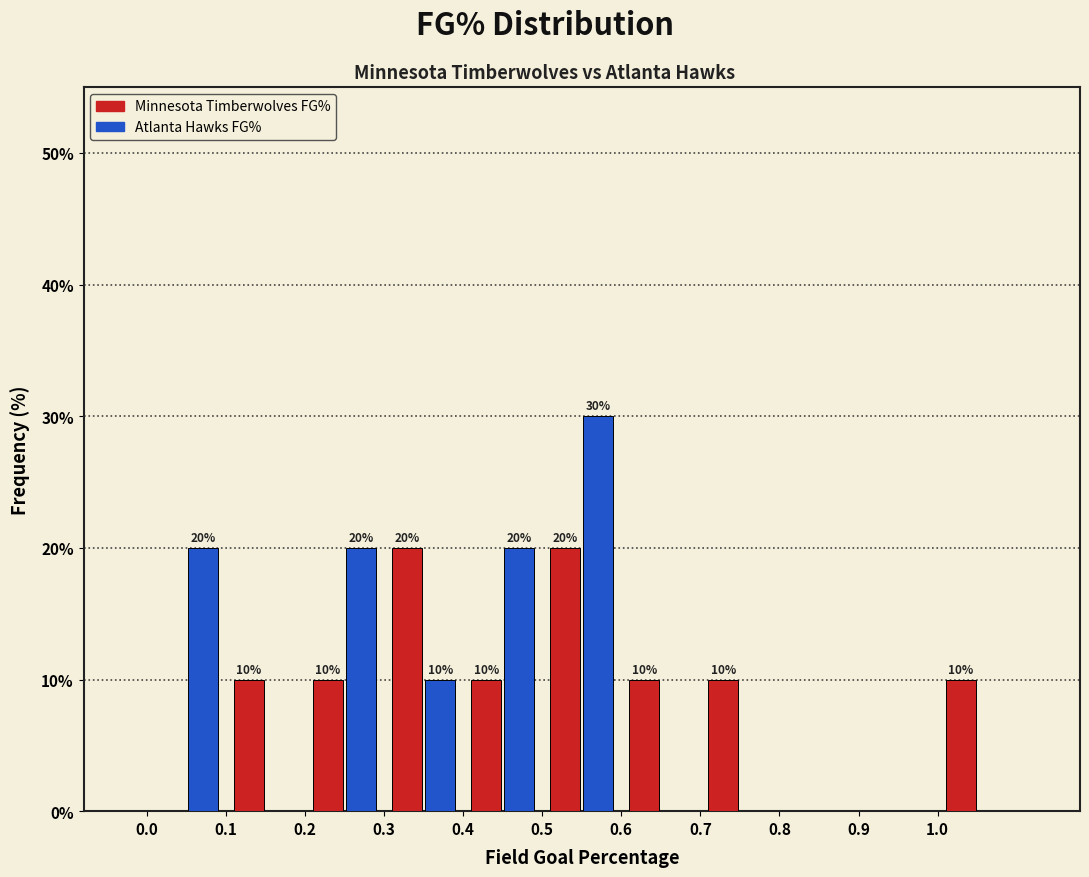

In the Atlanta Hawks FG% series, which range on the x-axis has the tallest bar?

0.5 to 0.6